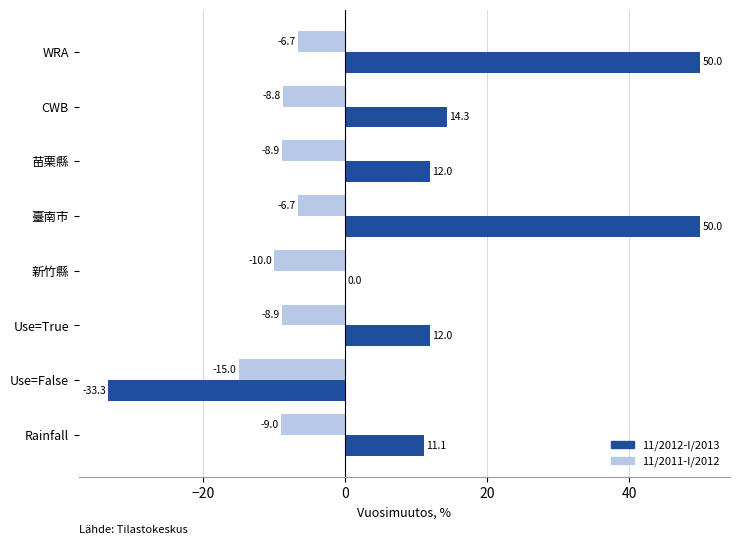

At which label is 11/2011-I/2012 closest to -10?

新竹縣